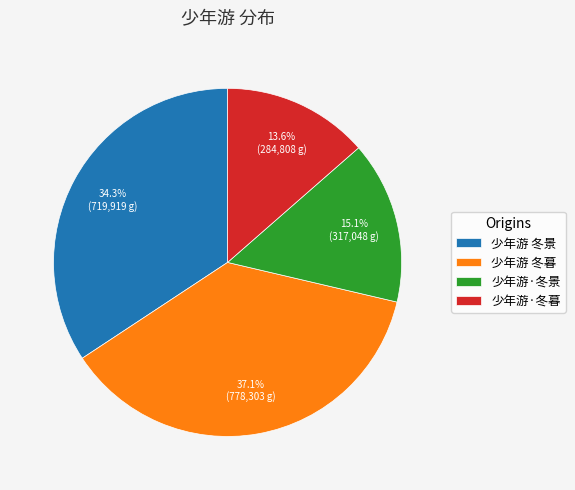

Count the number of slices in the pie.

4